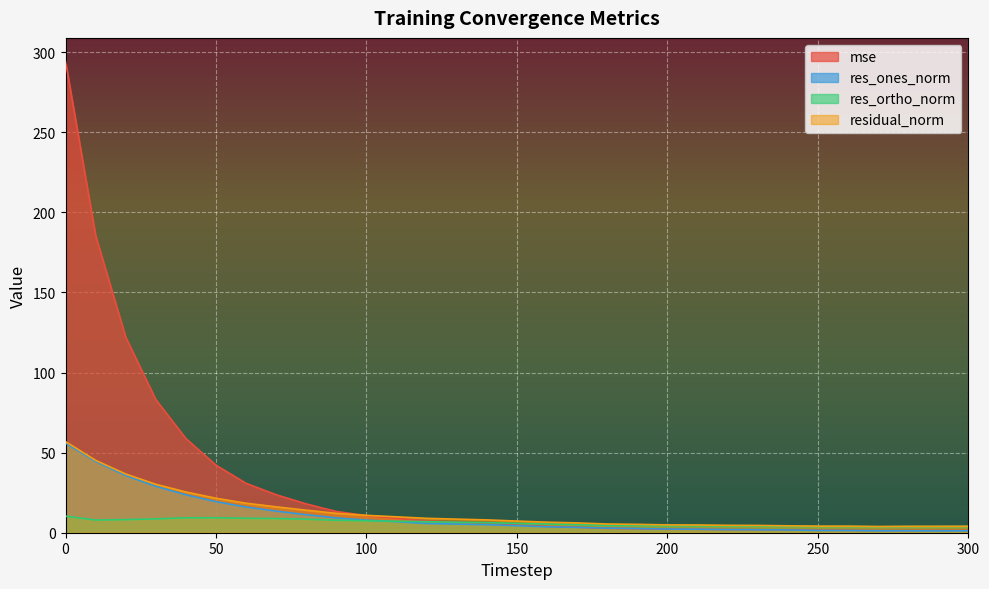

Between 120 and 300, which is larger?

120